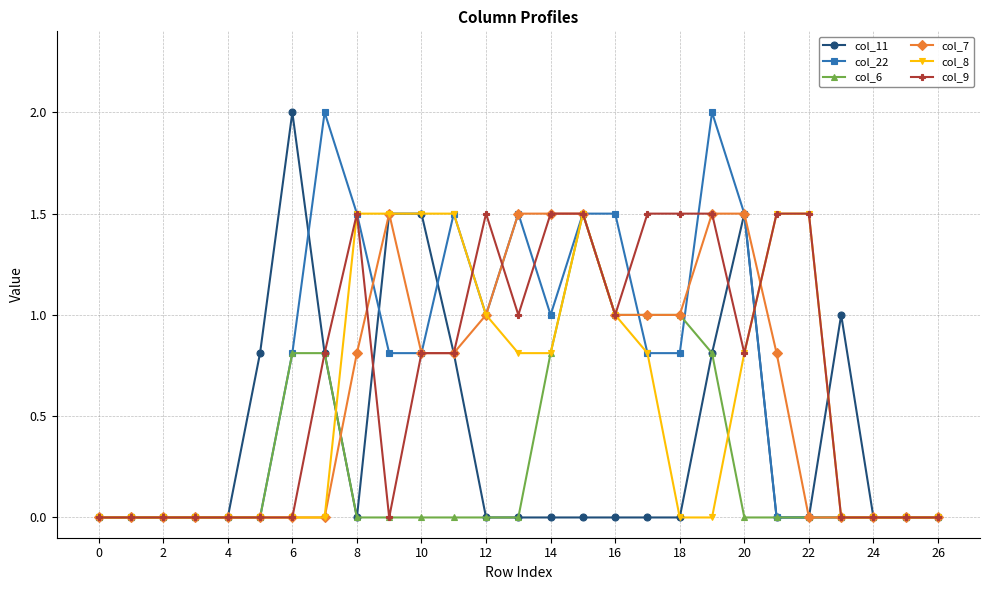

What is the maximum value for col_9?

1.5